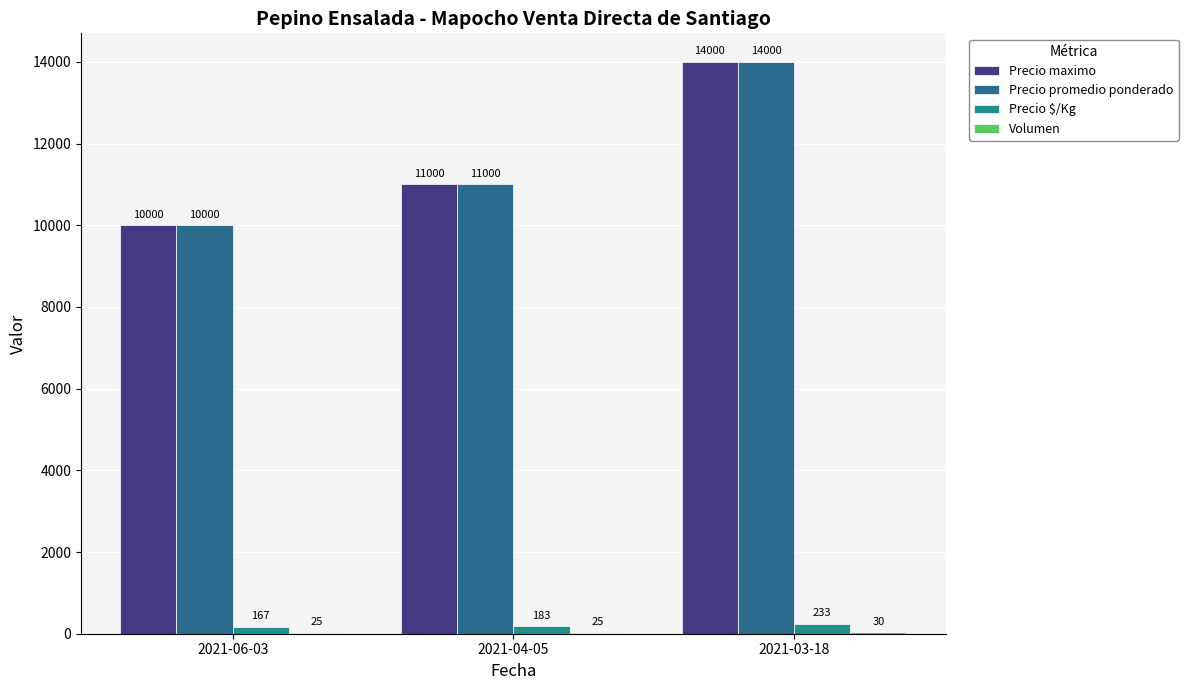

What is the maximum value shown in the chart?

14000